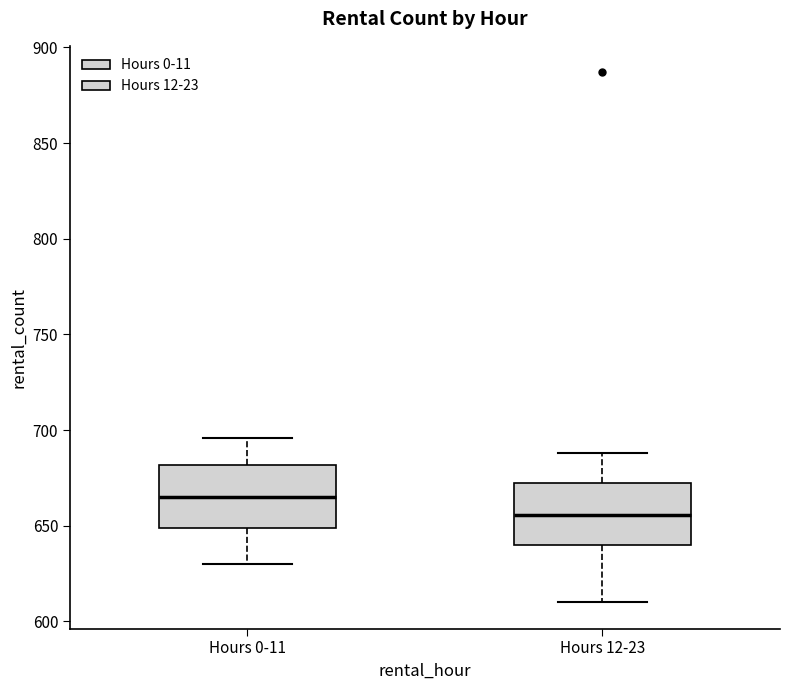

Reading left to right, transcribe this box plot: for each box, give where its median line is, the range the box spans, and where its two whiskers end, as read against the y-axis. The values are not printed on the chart, so give them approximately, as read against the axis.

Hours 0-11: median 665, box 650 to 680, whiskers 630 to 695
Hours 12-23: median 655, box 640 to 670, whiskers 610 to 690